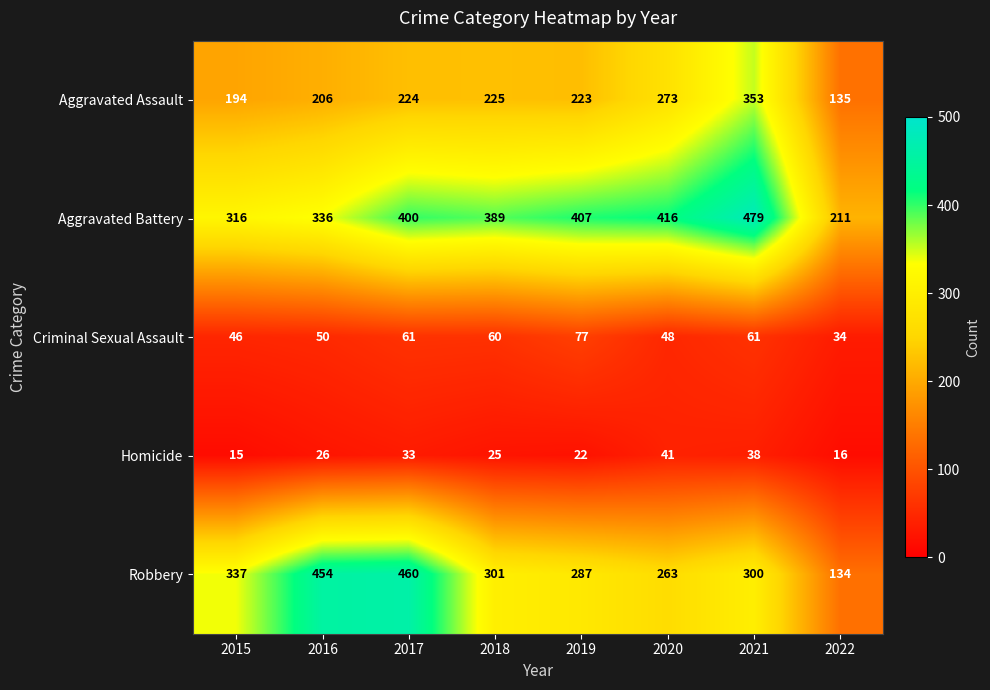

What is the highest value of the Robbery series?

460